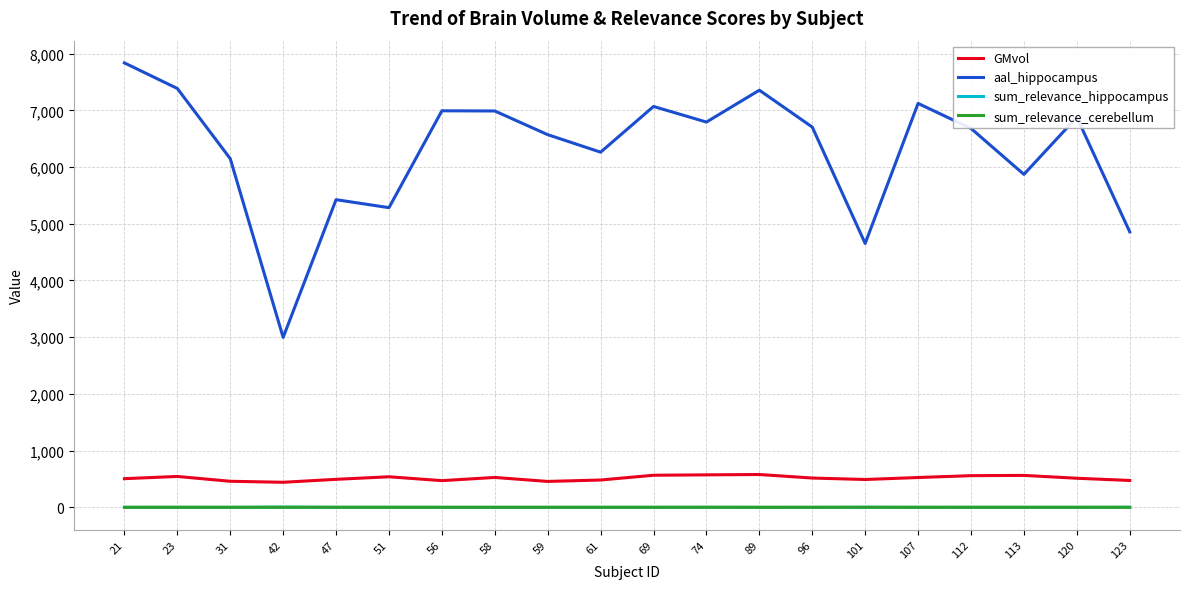

Read the GMvol value at 96.

516.8